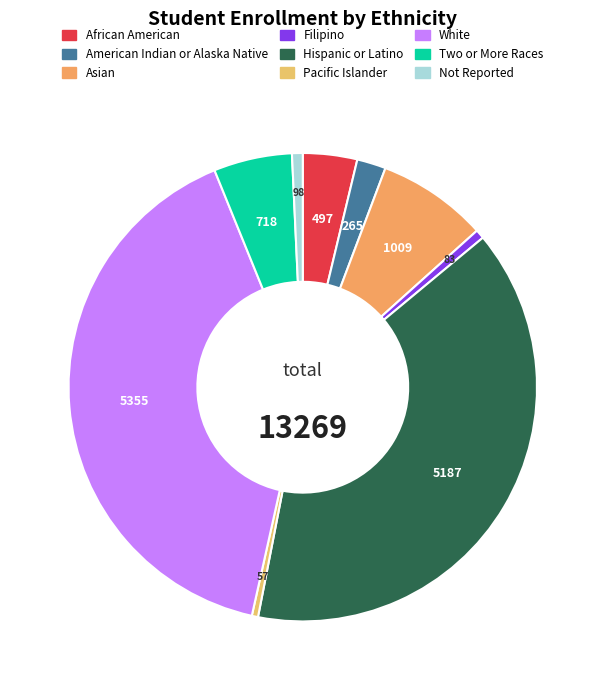

How many slices are in this pie chart?

9